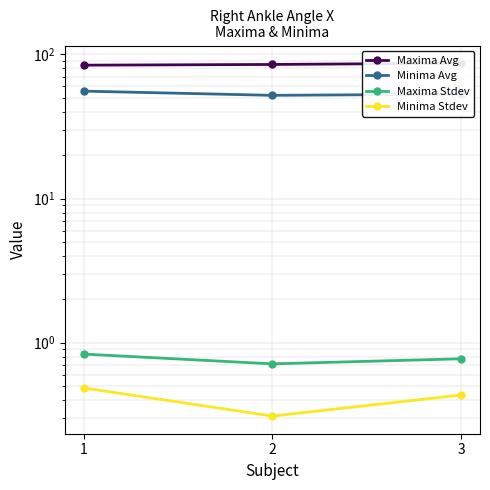

Where is Minima Stdev nearest to the value 0?

2